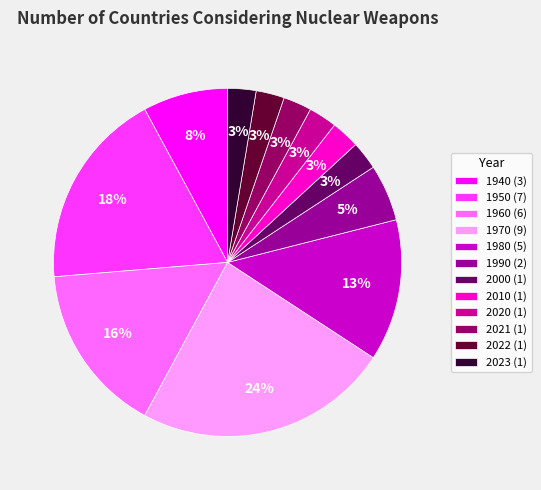

Combined, do 1980 (5) and 2010 (1) account for over 50%?

No